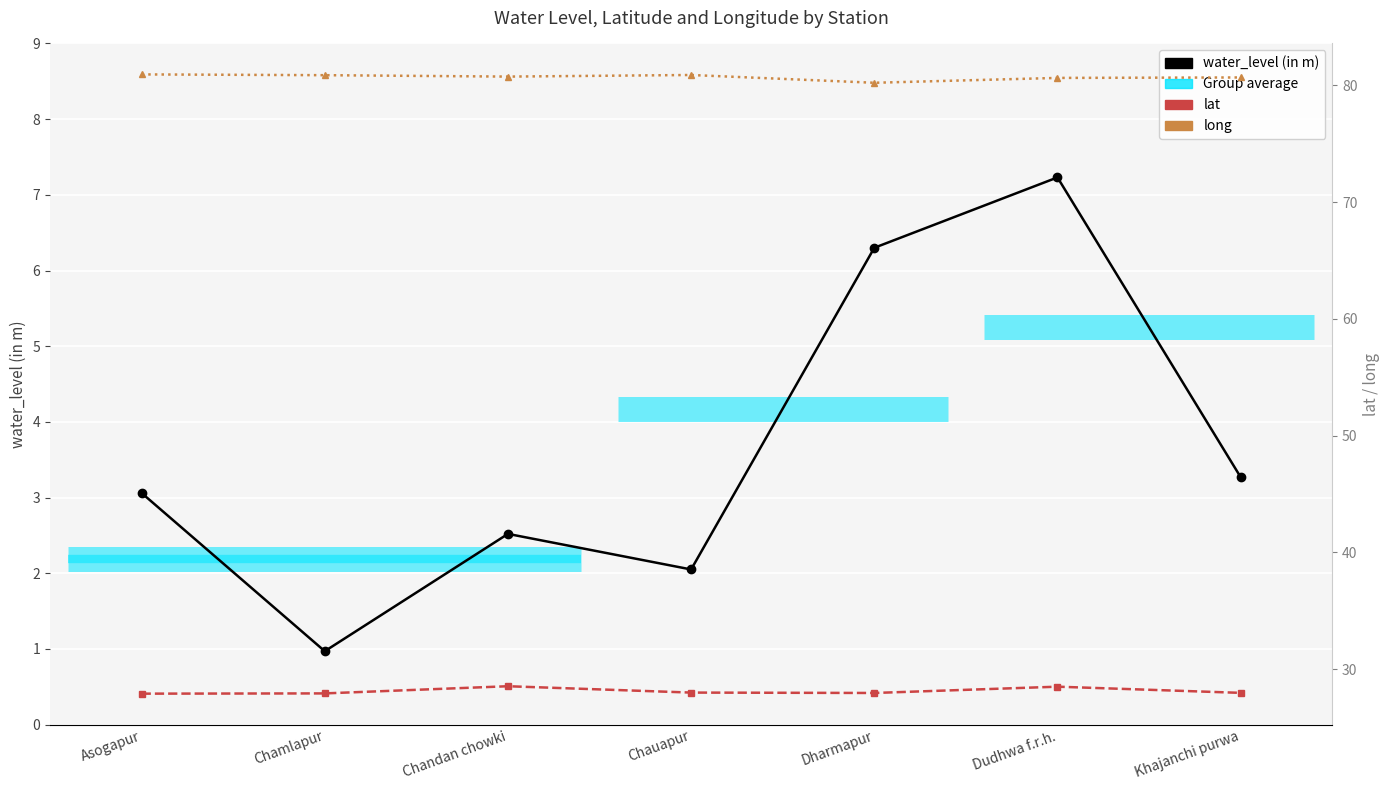

Rank the series by their average value, from lowest to highest.

water_level (in m), lat, long